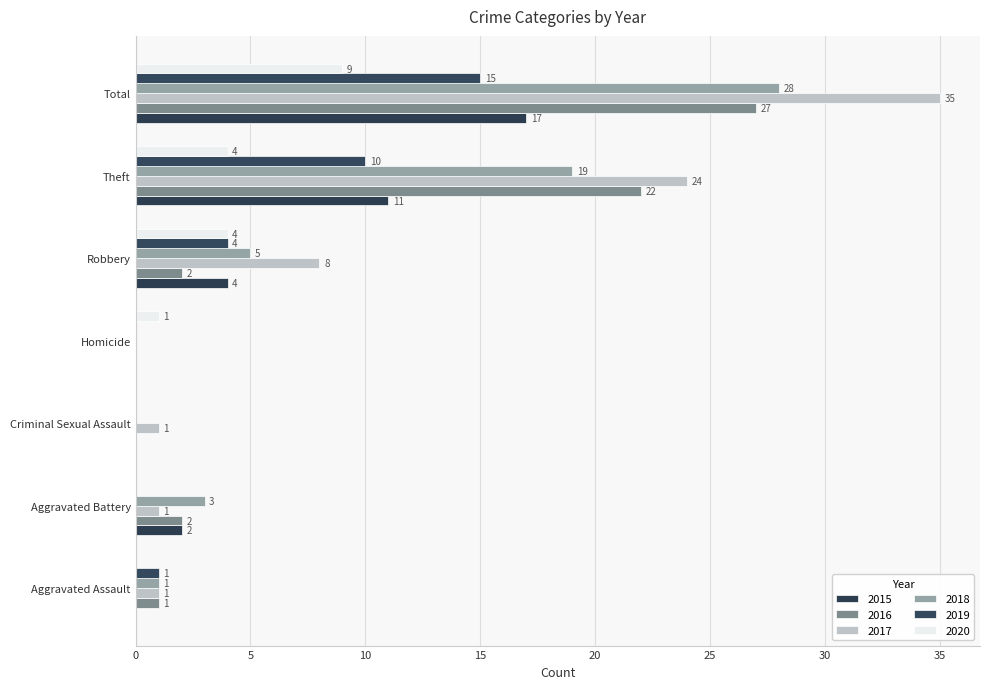

Which series has the largest total across all categories?

2017